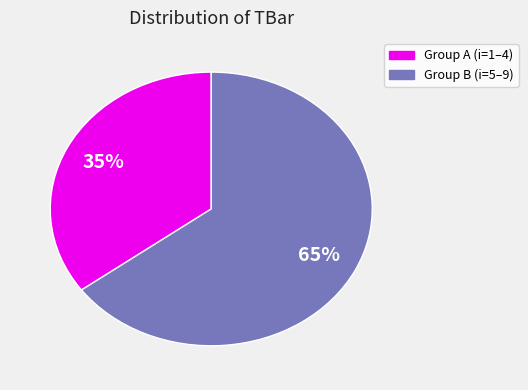

How many slices are in this pie chart?

2